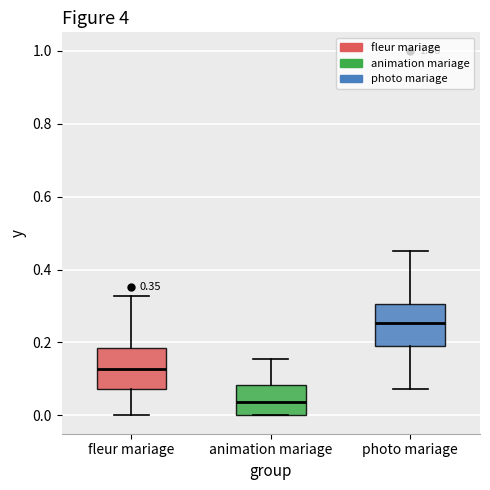

Which box has the lowest median line?

animation mariage